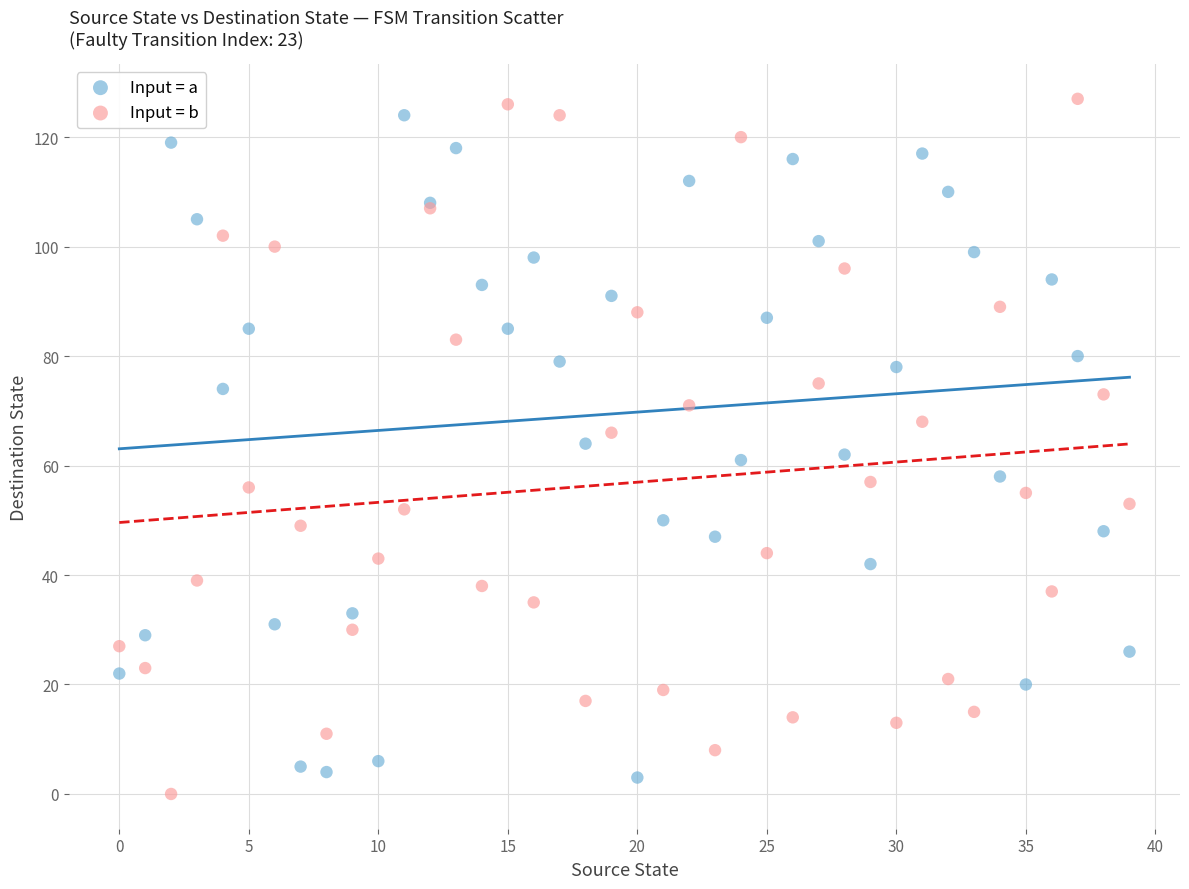

What are all the series names shown in the legend?

Input = a, Input = b